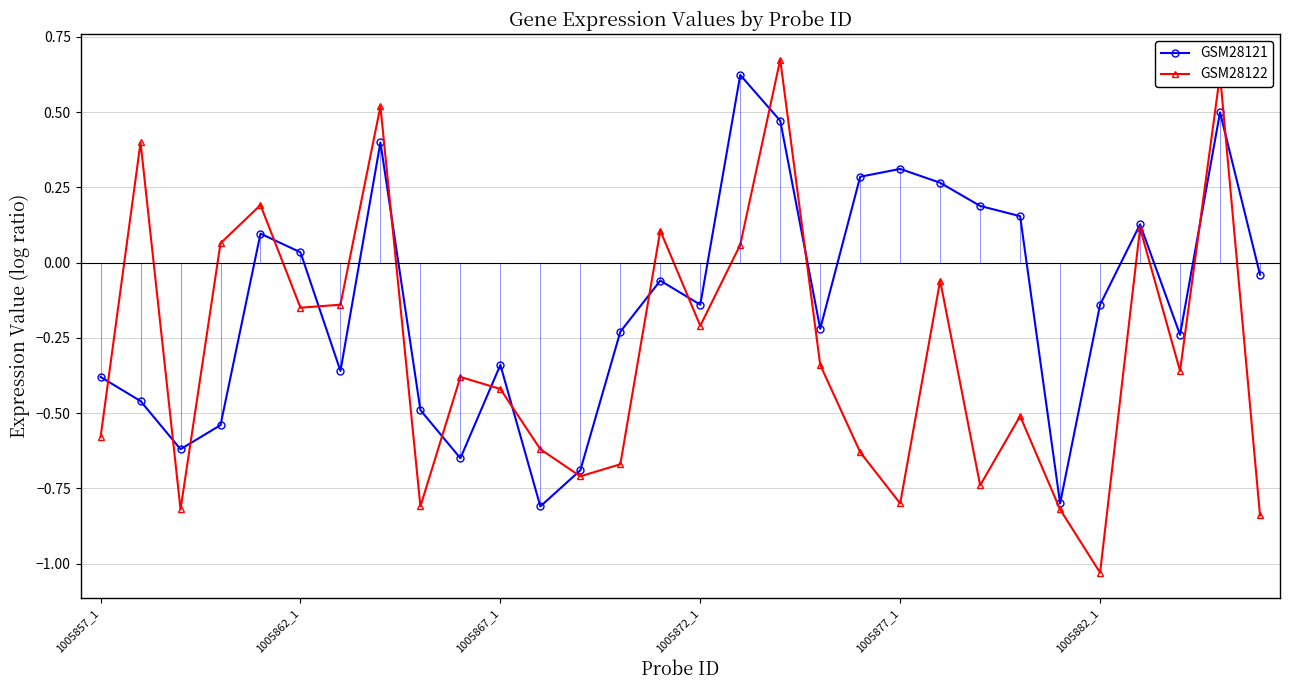

What is the difference between the maximum and second lowest values in the GSM28122 series?

1.5